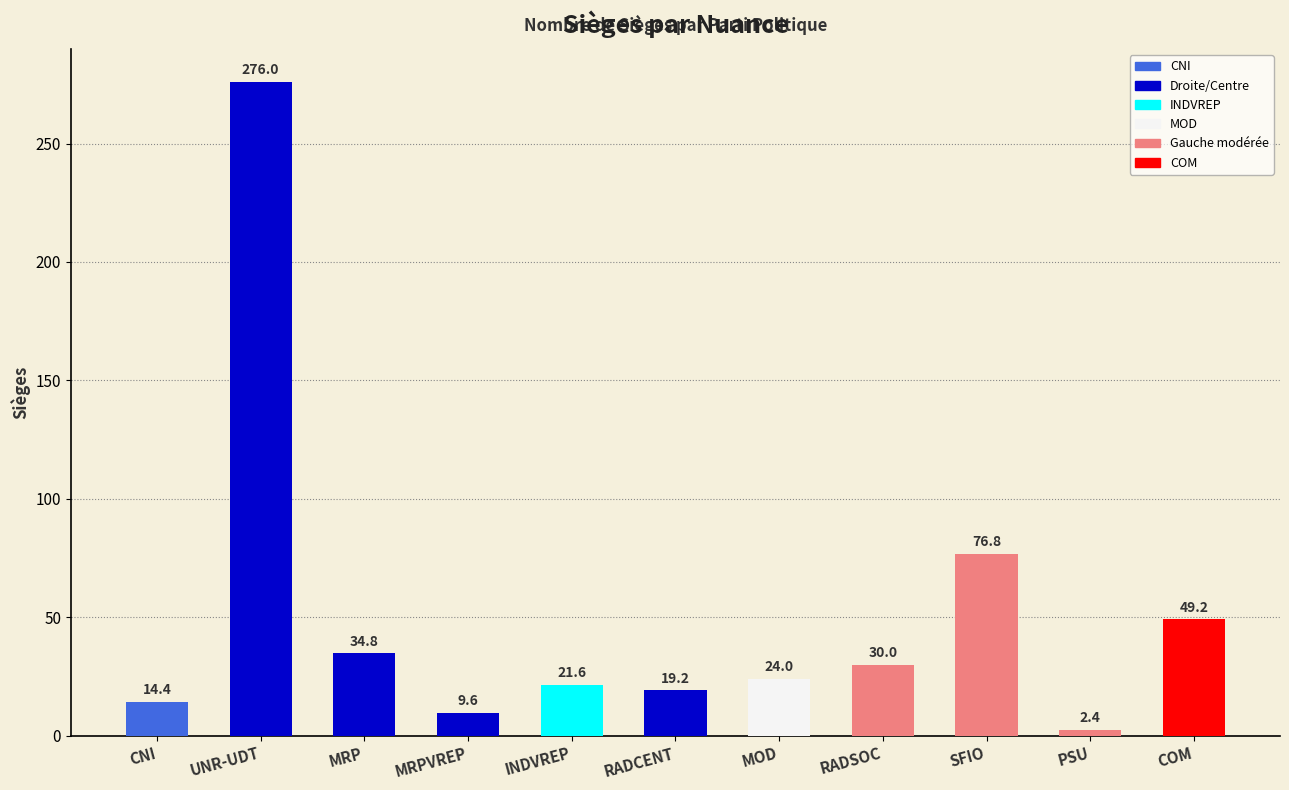

What is the value of the 1st bar from the left?

14.4